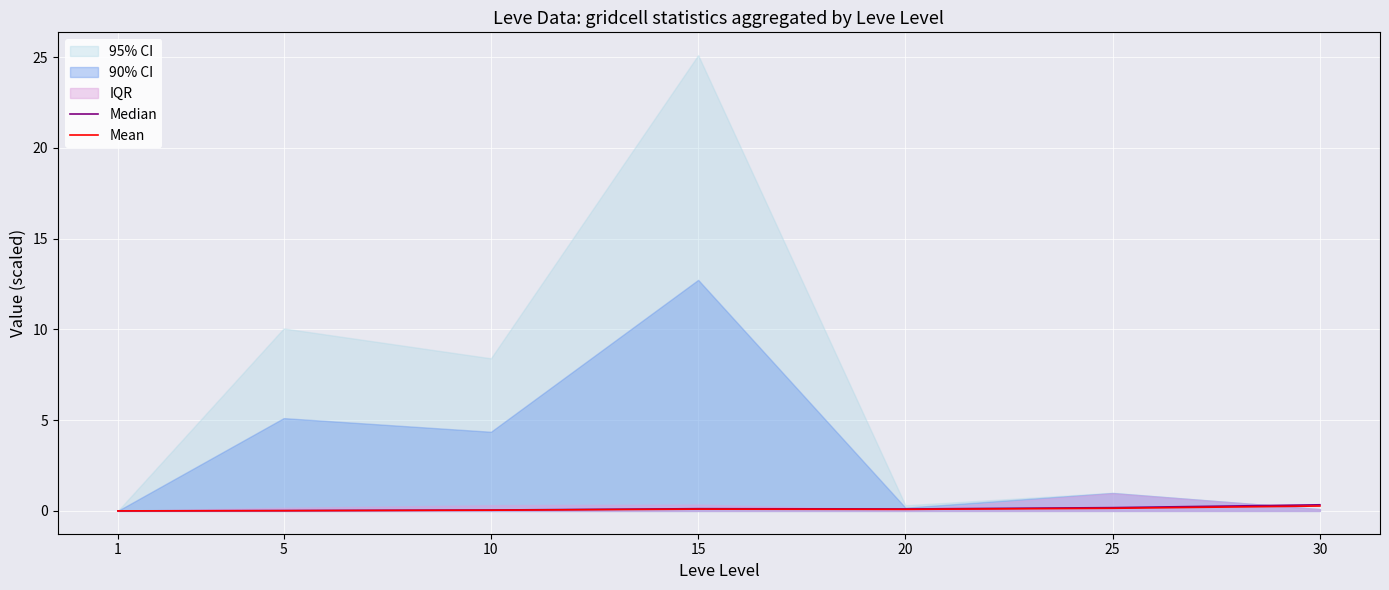

Reading left to right, list all the values displayed in this chart.

Median: 1=0.0	5=0.0	10=0.0	15=0.1	20=0.1	25=0.2	30=0.3
Mean: 1=0.0	5=0.0	10=0.0	15=0.1	20=0.1	25=0.1	30=0.3